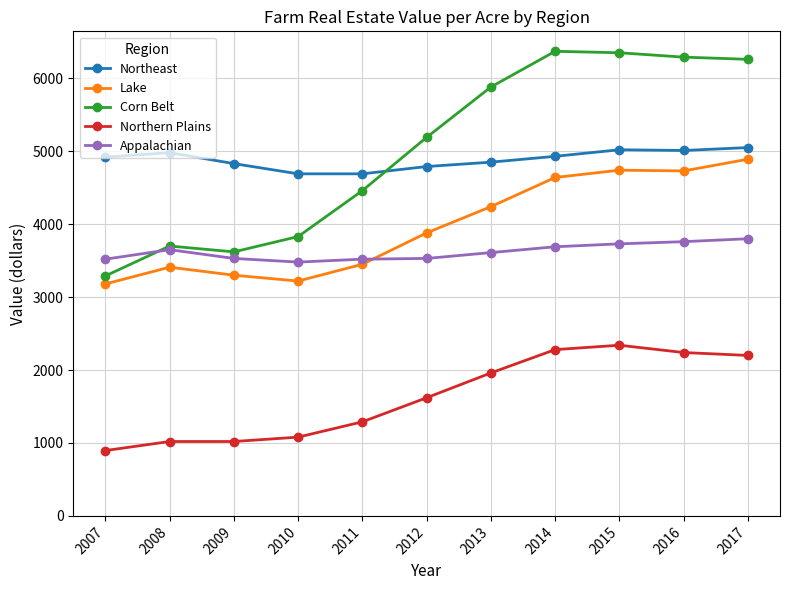

True or false: Appalachian and Northeast intersect in this chart.

False